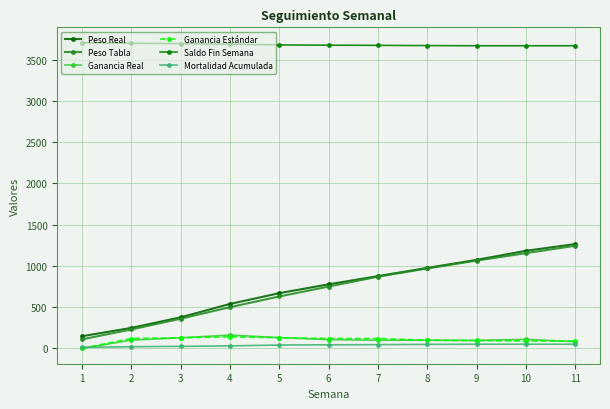

Reading left to right, list all the values displayed in this chart.

Peso Real: 148.1	249.0	377.3	539.2	670.0	777.2	876.7	976.1	1073.7	1183.6	1265.2
Peso Tabla: 110.0	230.0	360.0	500.0	630.0	750.0	870.0	970.0	1065.0	1155.0	1245.0
Ganancia Real: 0.0	100.9	128.3	161.9	130.8	107.2	99.5	99.4	97.6	109.9	81.6
Ganancia Estándar: 0.0	120.0	130.0	140.0	130.0	120.0	120.0	100.0	95.0	90.0	90.0
Saldo Fin Semana: 3707.0	3699.0	3695.0	3689.0	3679.0	3676.0	3674.0	3671.0	3669.0	3669.0	3669.0
Mortalidad Acumulada: 13.0	21.0	25.0	31.0	41.0	44.0	46.0	49.0	51.0	51.0	51.0